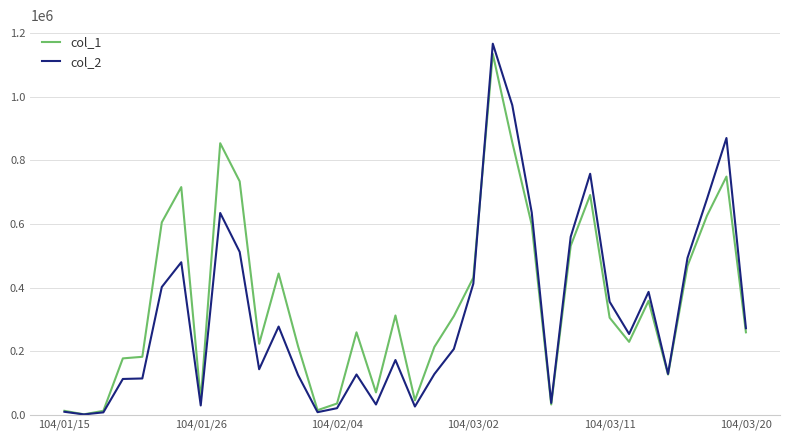

How many lines are shown in the chart?

2